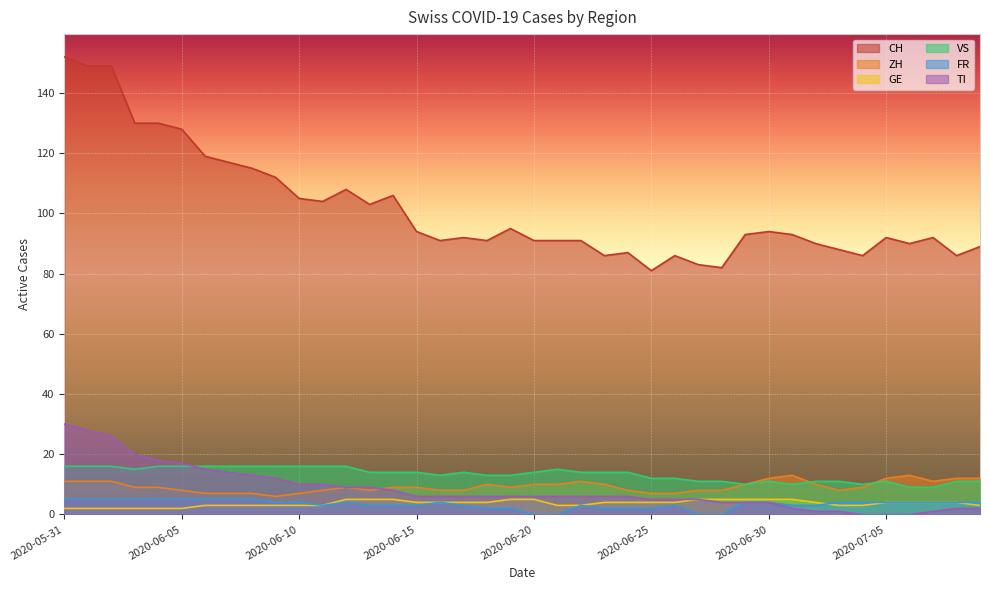

True or false: FR and CH cross at least once.

False